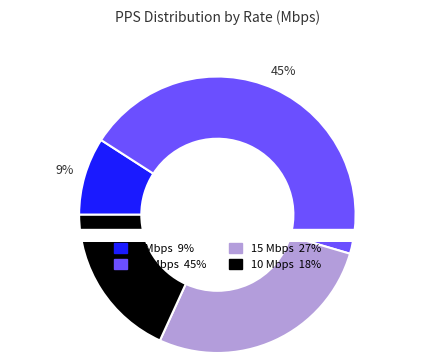

How many slices are in this pie chart?

4